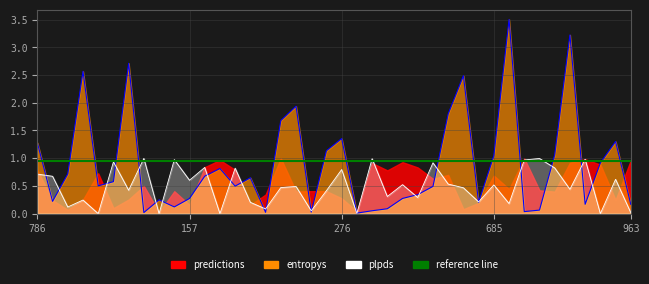

How many lines are shown in the chart?

2